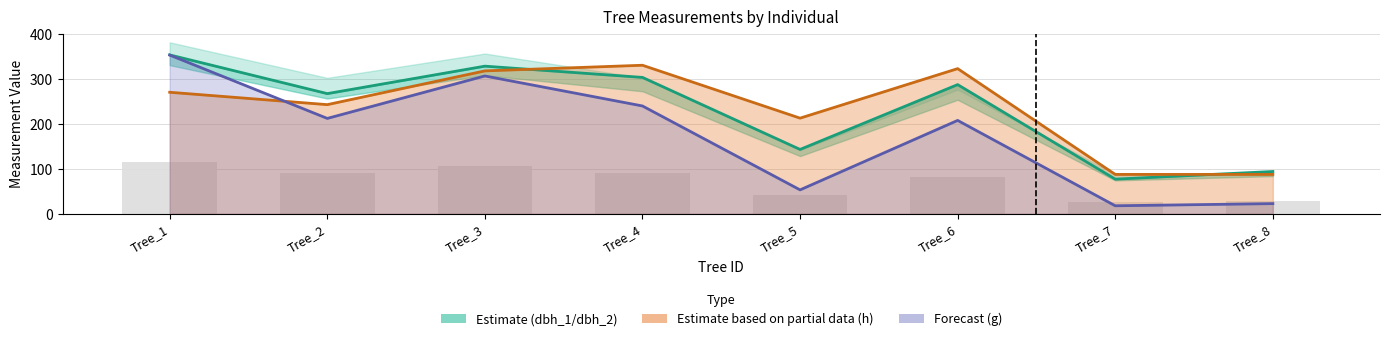

What is the difference between the g ÷ 3 (Forecast) values at Tree_4 and Tree_5?

186.4